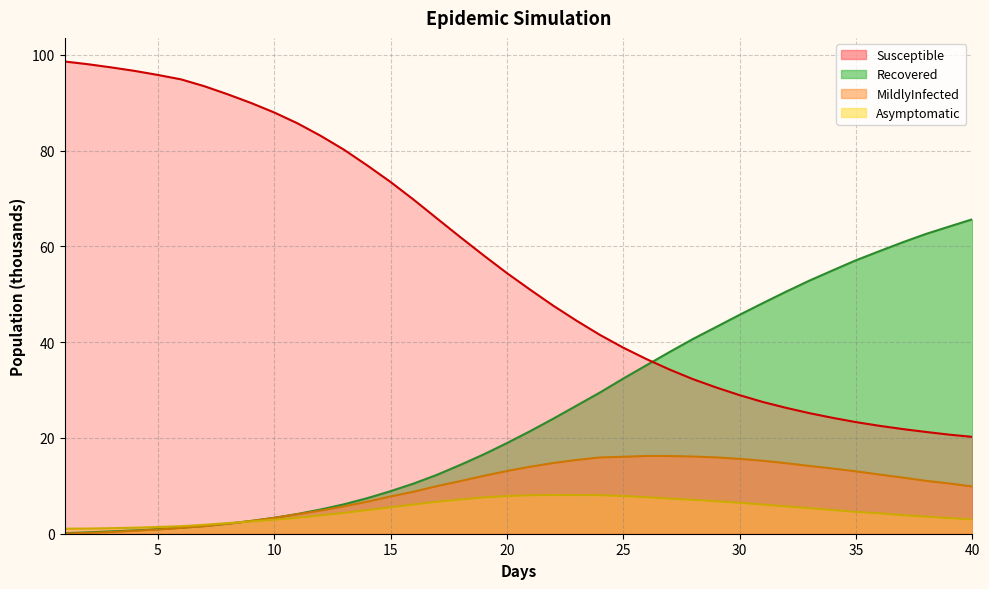

Where is the first local maximum for MildlyInfected?

26.0